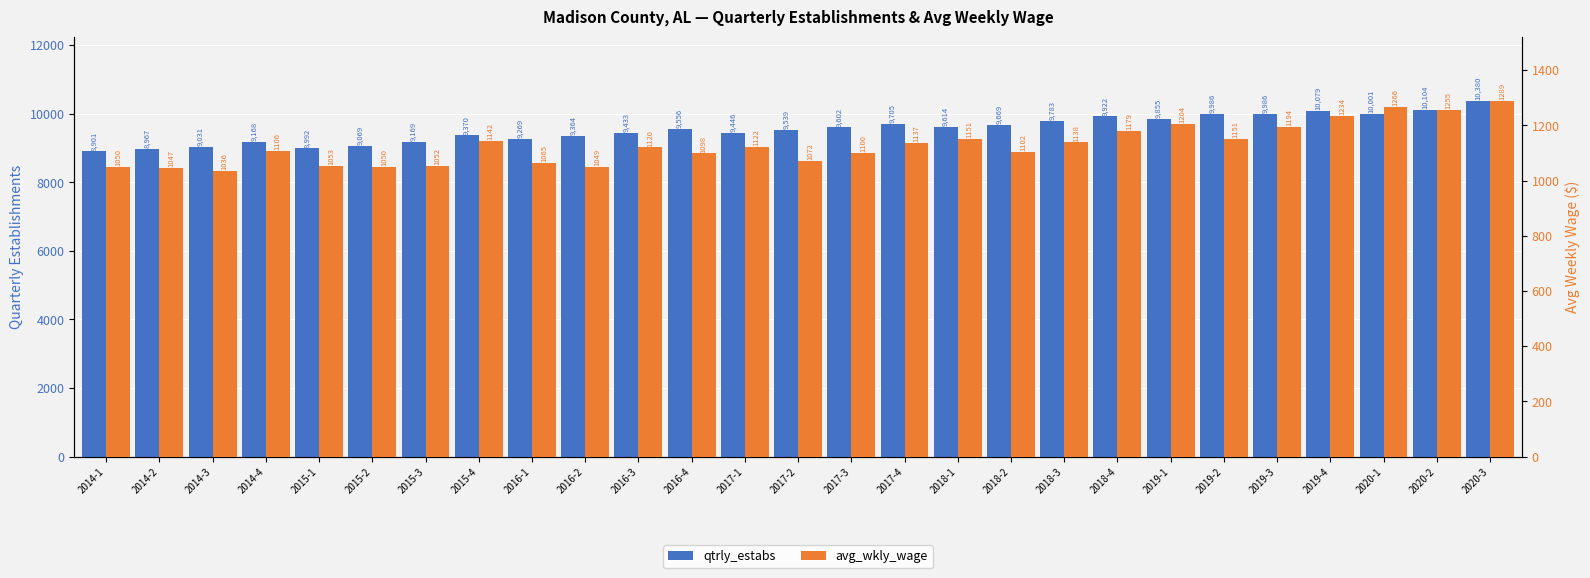

At which label is avg_wkly_wage closest to 1162?

2018-1